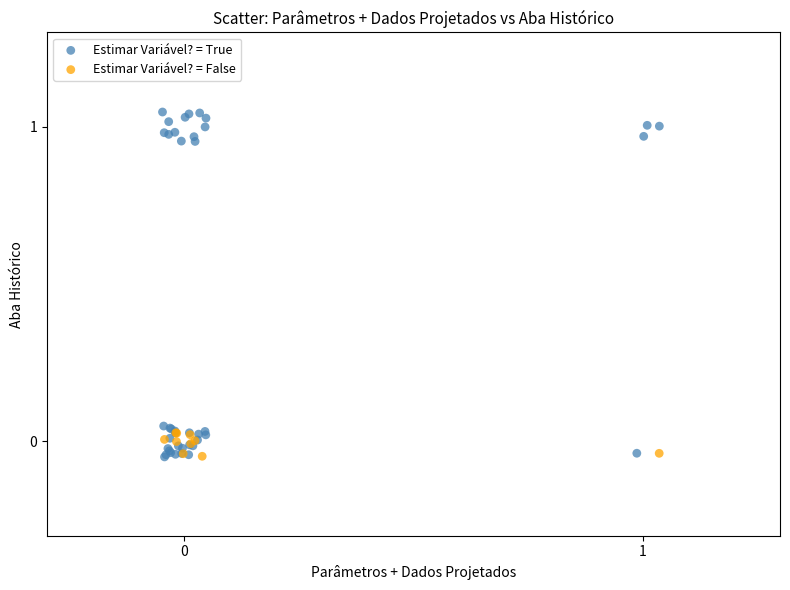

Which series has the largest Y range (max minus min)?

Estimar Variável? = True